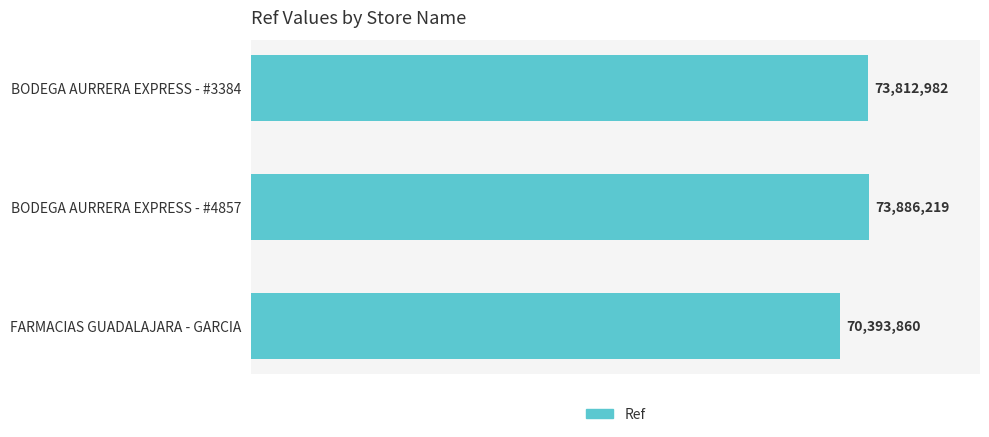

Are the bars horizontal?

Yes